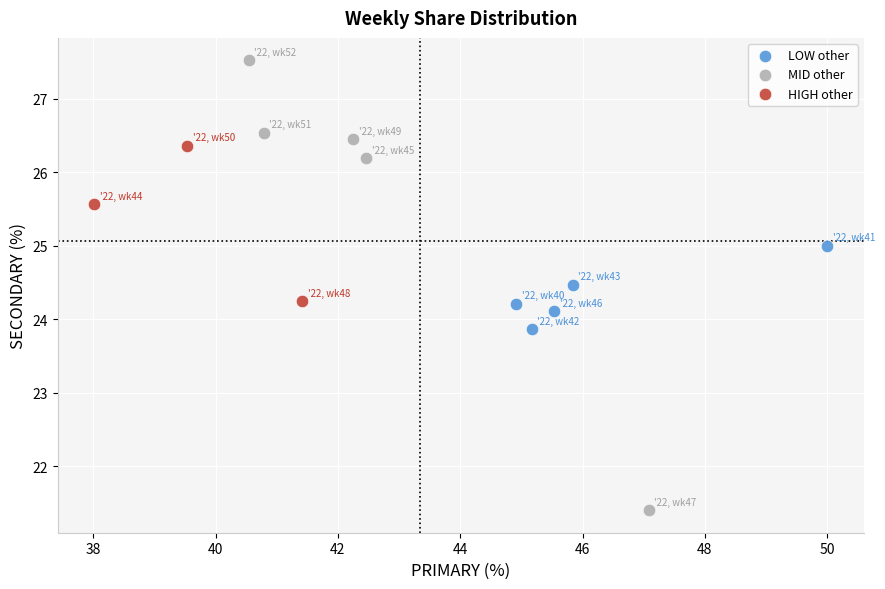

Which series contains the highest Y value?

MID other